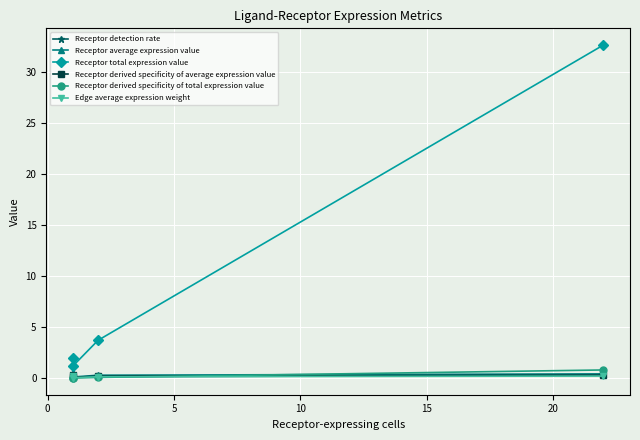

Is the value of Edge average expression weight at 0 greater than the value of Receptor detection rate at 10?

No